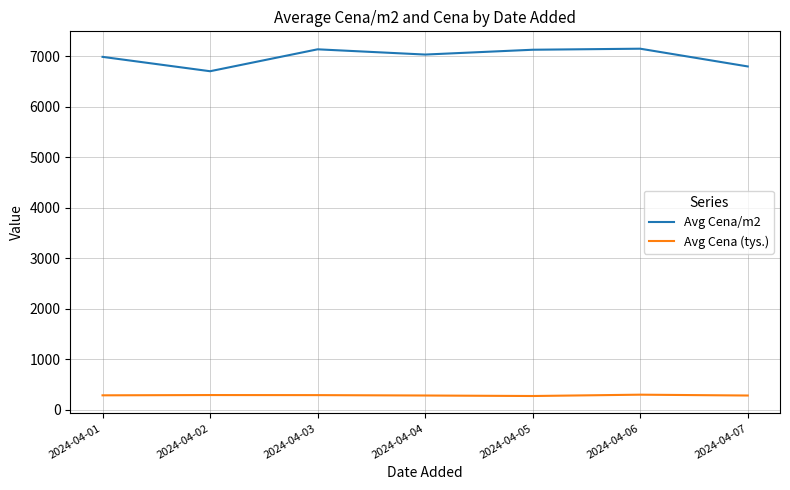

What is the difference between the highest and lowest values at 2024-04-05?

6857.5